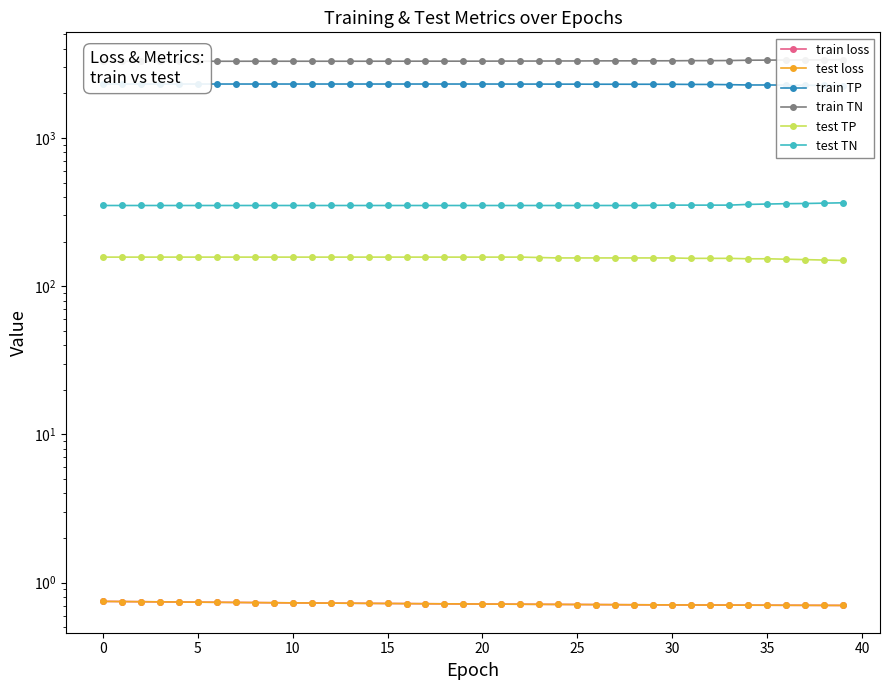

The value of train TP at 23 is 2307.0. True or false?

True